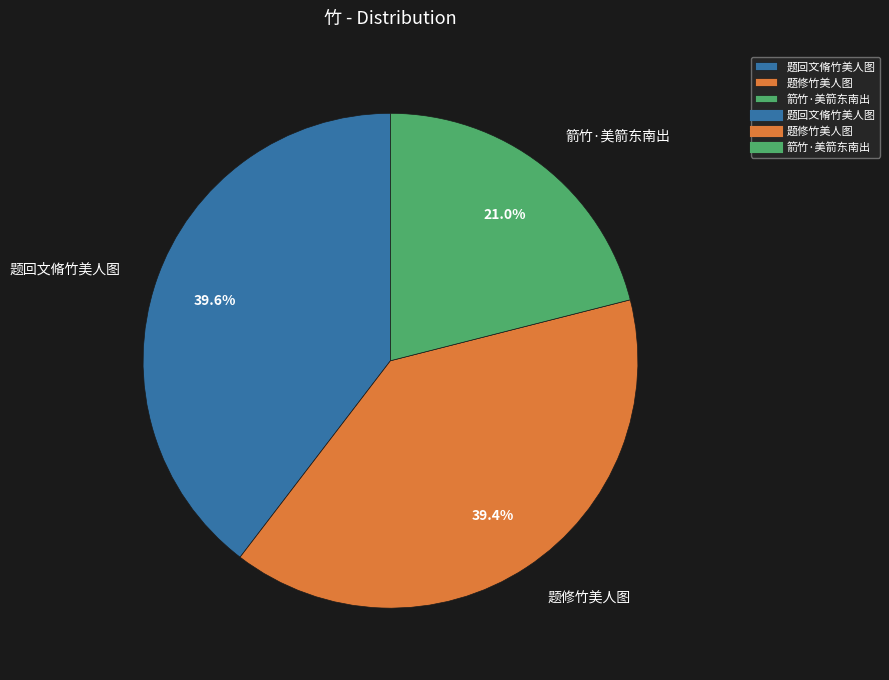

Is there any slice that represents more than half of the pie?

No